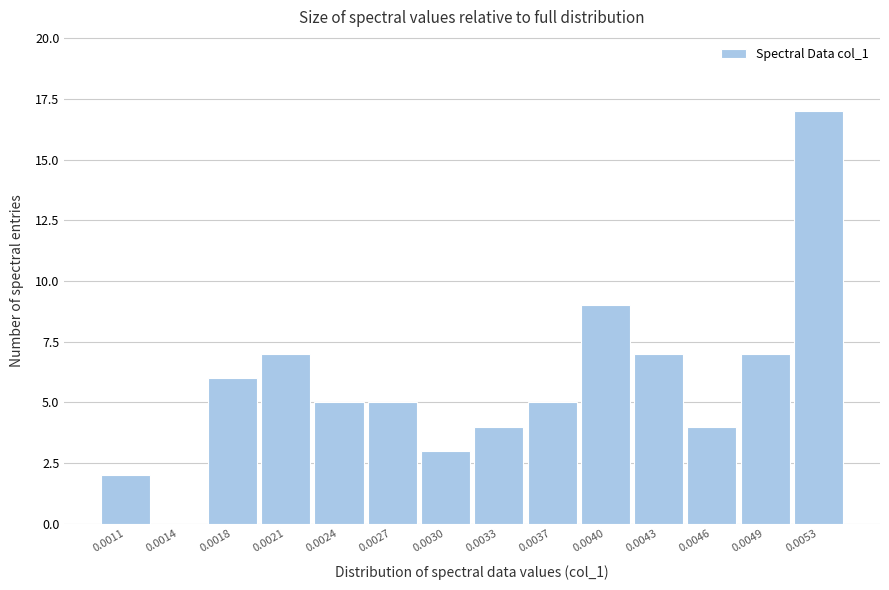

Reading left to right, list all the values displayed in this chart.

0.0011=2	0.0014=0	0.0018=6	0.0021=7	0.0024=5	0.0027=5	0.0030=3	0.0033=4	0.0037=5	0.0040=9	0.0043=7	0.0046=4	0.0049=7	0.0053=17